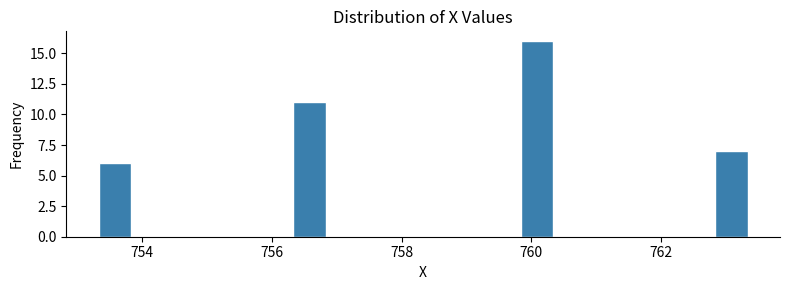

Around what value on the x-axis is the tallest bar? Give the approximate position of its centre, as read against the axis.

760.0